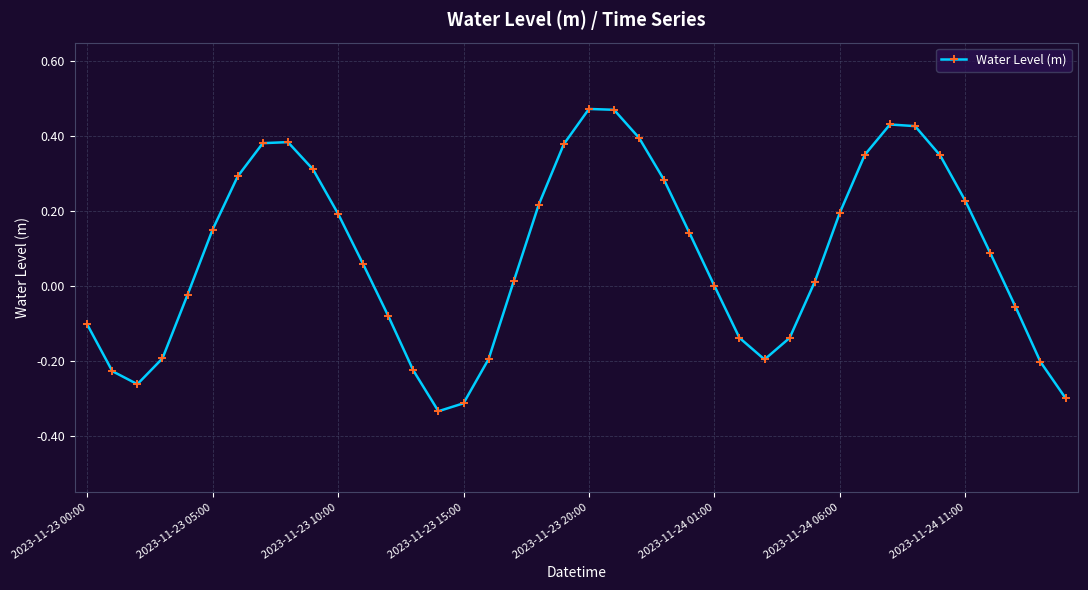

True or false: the data has more than 2 interior local peaks.

True